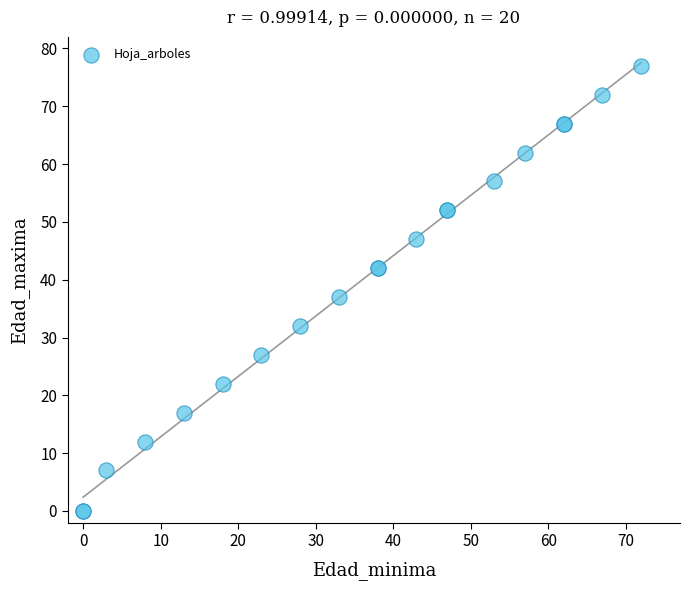

What Y value in the scatter plot is closest to 38?

37